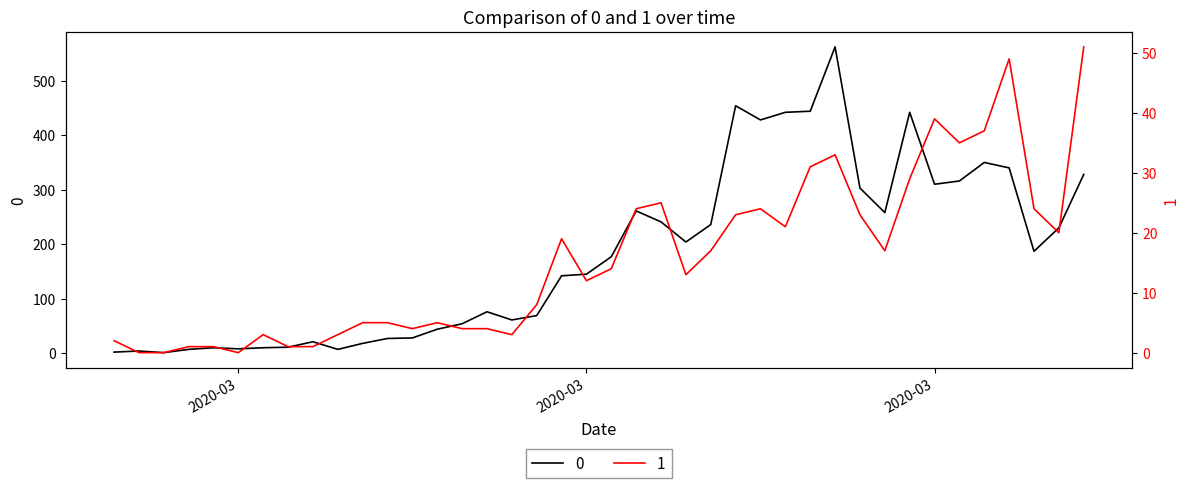

List the series in order of their overall mean, lowest first.

1, 0